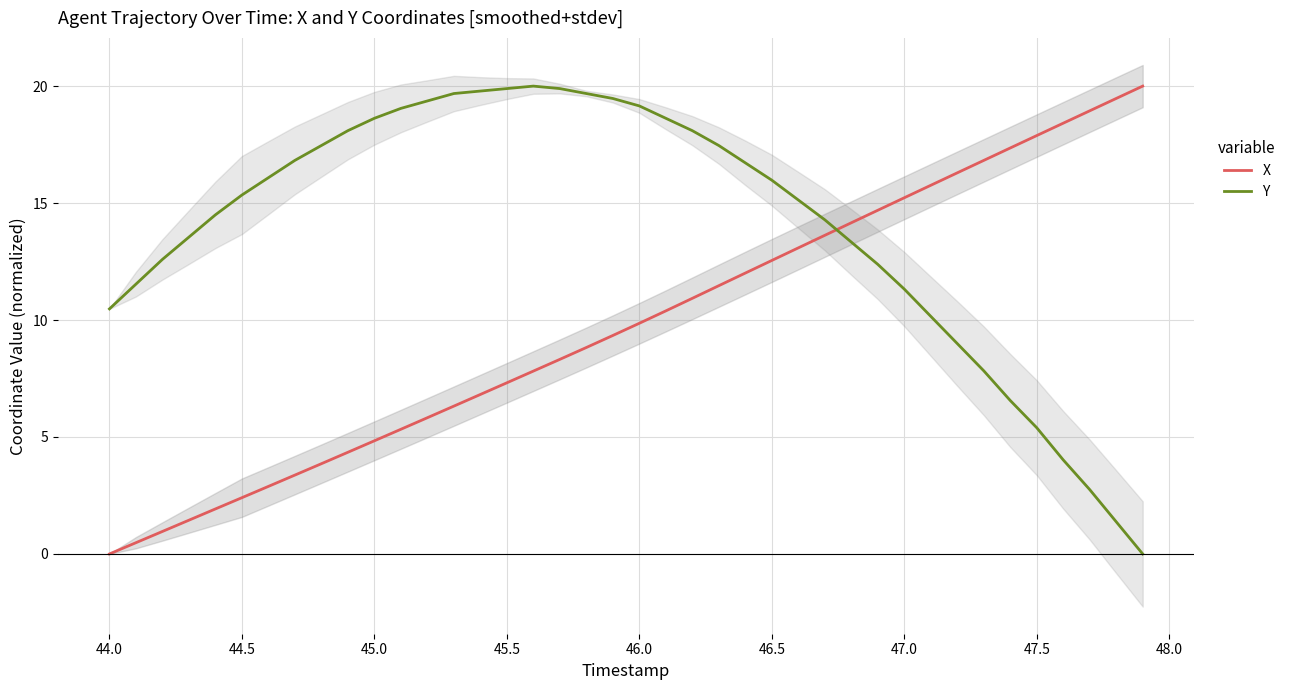

How many values in the X series exceed 9?

21